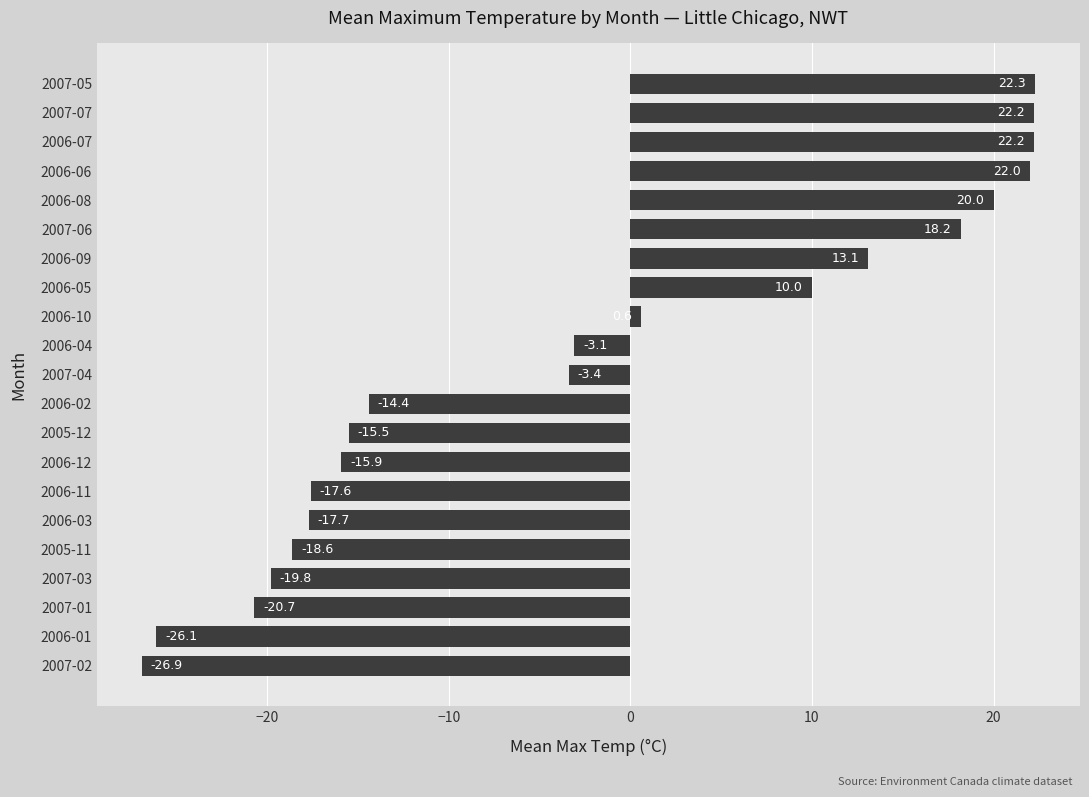

At which category does the chart reach its peak across all series?

2007-05